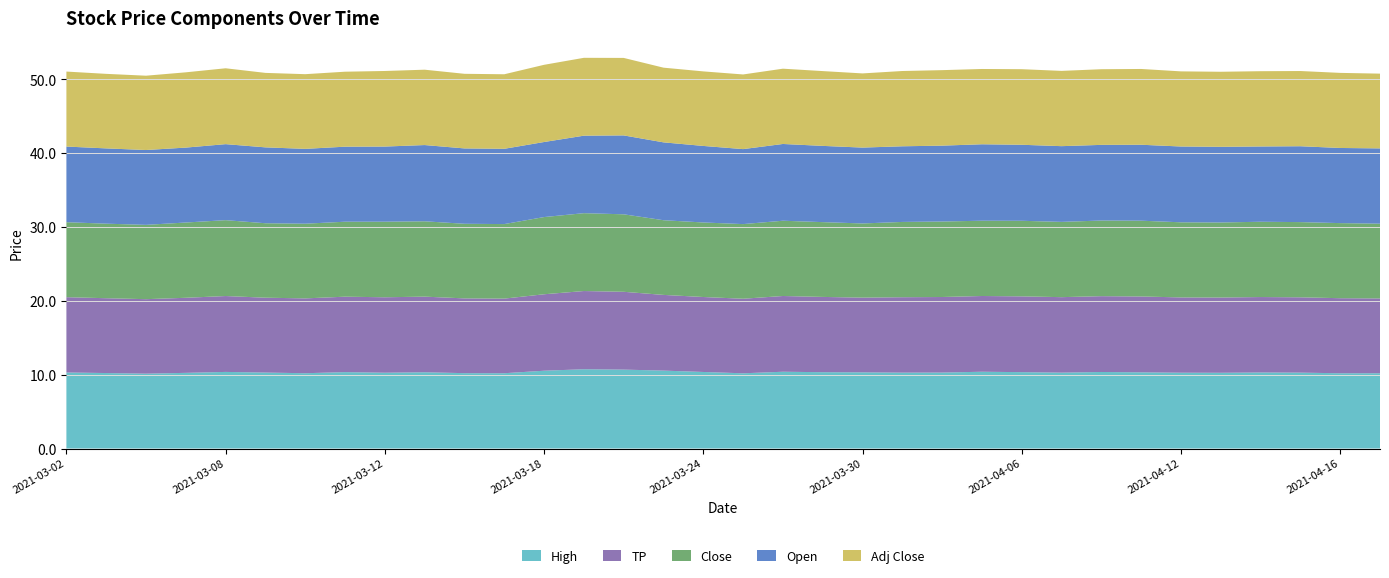

Reading right to left, extract all data points from this chart.

High: 10.2	10.2	10.3	10.3	10.3	10.3	10.3	10.4	10.3	10.3	10.4	10.3	10.3	10.3	10.3	10.4	10.2	10.4	10.6	10.7	10.7	10.5	10.2	10.2	10.3	10.3	10.4	10.2	10.3	10.4	10.2	10.1	10.2	10.3
TP: 10.1	10.2	10.2	10.2	10.2	10.2	10.3	10.3	10.2	10.3	10.3	10.2	10.2	10.1	10.2	10.3	10.1	10.2	10.3	10.5	10.6	10.4	10.1	10.1	10.2	10.2	10.2	10.1	10.1	10.3	10.2	10.1	10.1	10.2
Close: 10.1	10.2	10.2	10.2	10.2	10.2	10.3	10.2	10.2	10.2	10.2	10.2	10.2	10.1	10.1	10.2	10.1	10.1	10.1	10.5	10.6	10.5	10.1	10.1	10.2	10.2	10.2	10.1	10.1	10.3	10.2	10.1	10.1	10.2
Open: 10.2	10.2	10.3	10.2	10.2	10.3	10.3	10.2	10.3	10.3	10.4	10.3	10.2	10.3	10.3	10.4	10.2	10.4	10.6	10.7	10.5	10.2	10.2	10.2	10.3	10.2	10.2	10.1	10.3	10.3	10.1	10.1	10.2	10.2
Adj Close: 10.1	10.2	10.2	10.2	10.2	10.2	10.3	10.2	10.2	10.2	10.2	10.2	10.2	10.1	10.1	10.2	10.1	10.1	10.1	10.5	10.6	10.5	10.1	10.1	10.2	10.2	10.2	10.1	10.1	10.3	10.2	10.1	10.1	10.2